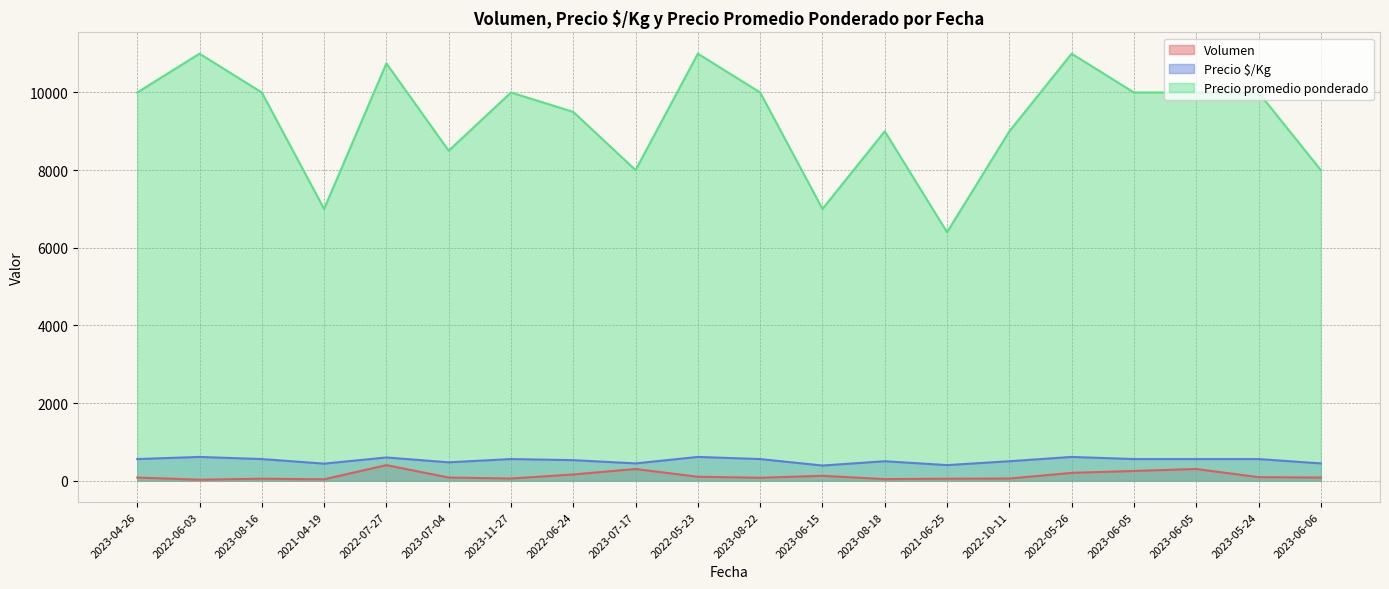

How many Precio $/Kg values are between 472 and 556?

11